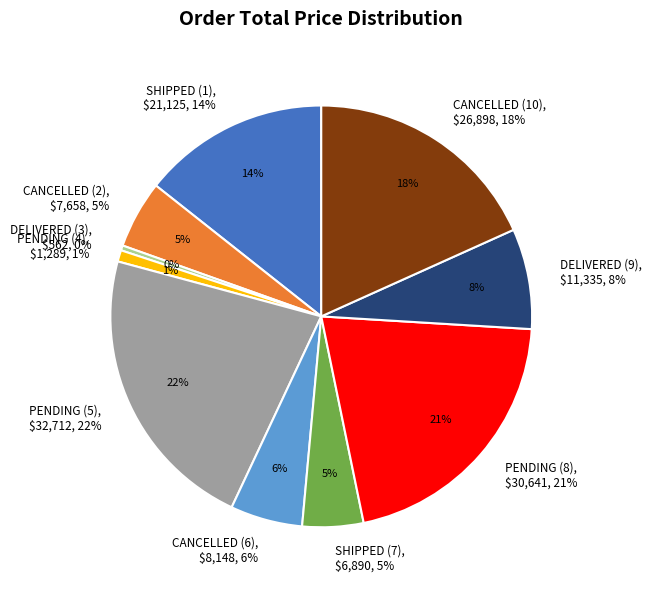

Is DELIVERED (9) the majority of the pie?

No